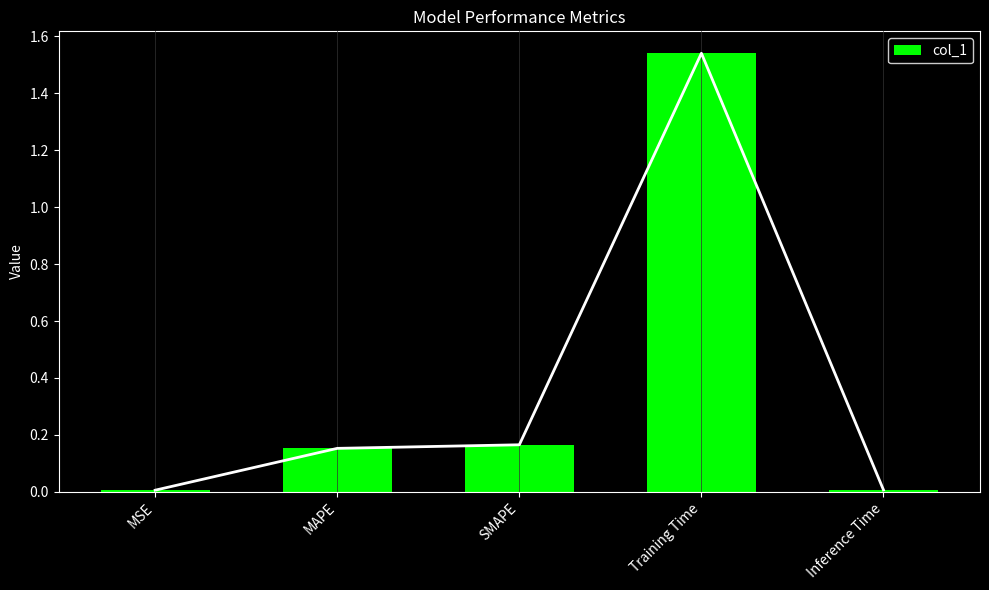

Is it true that the value at Training Time is 1.5?

True